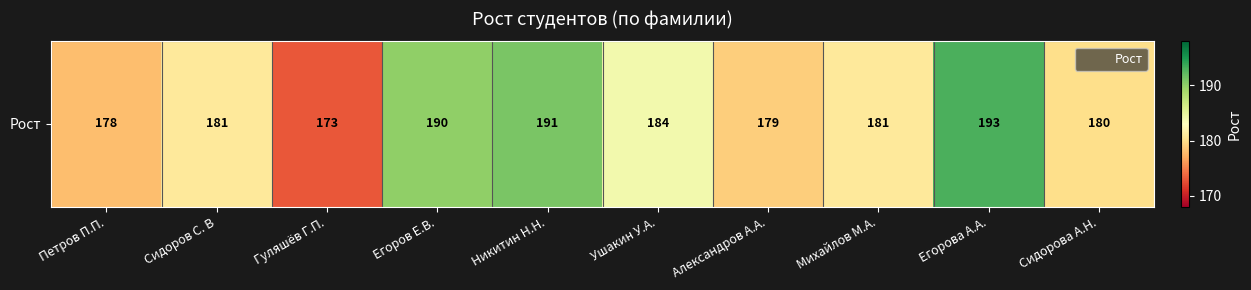

Reading left to right, transcribe all the data shown in this chart.

178	181	173	190	191	184	179	181	193	180